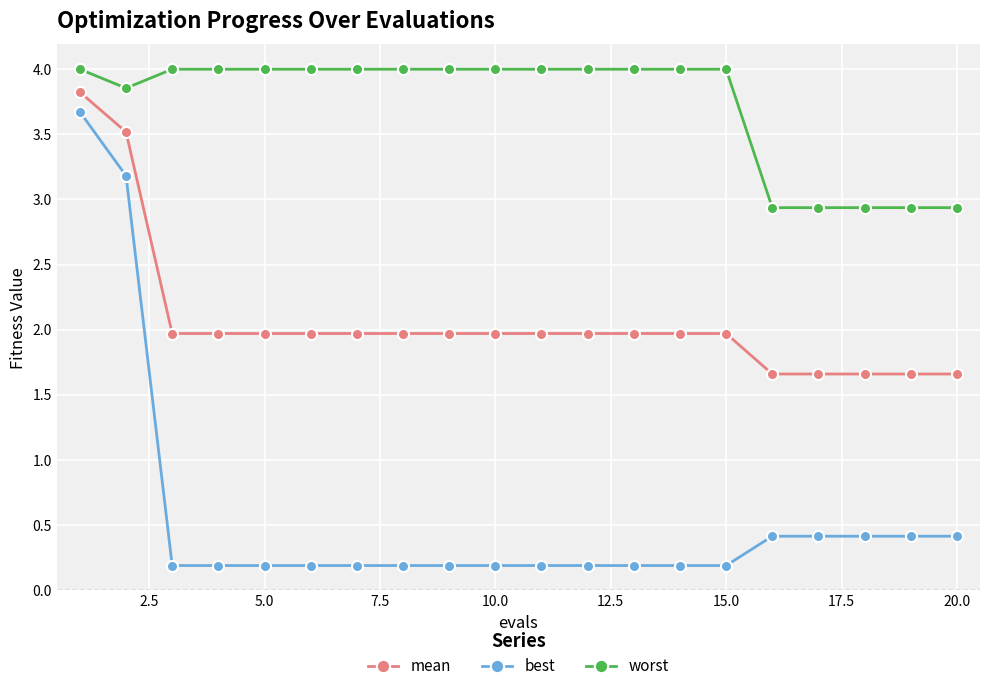

Which series has the widest spread of values?

best